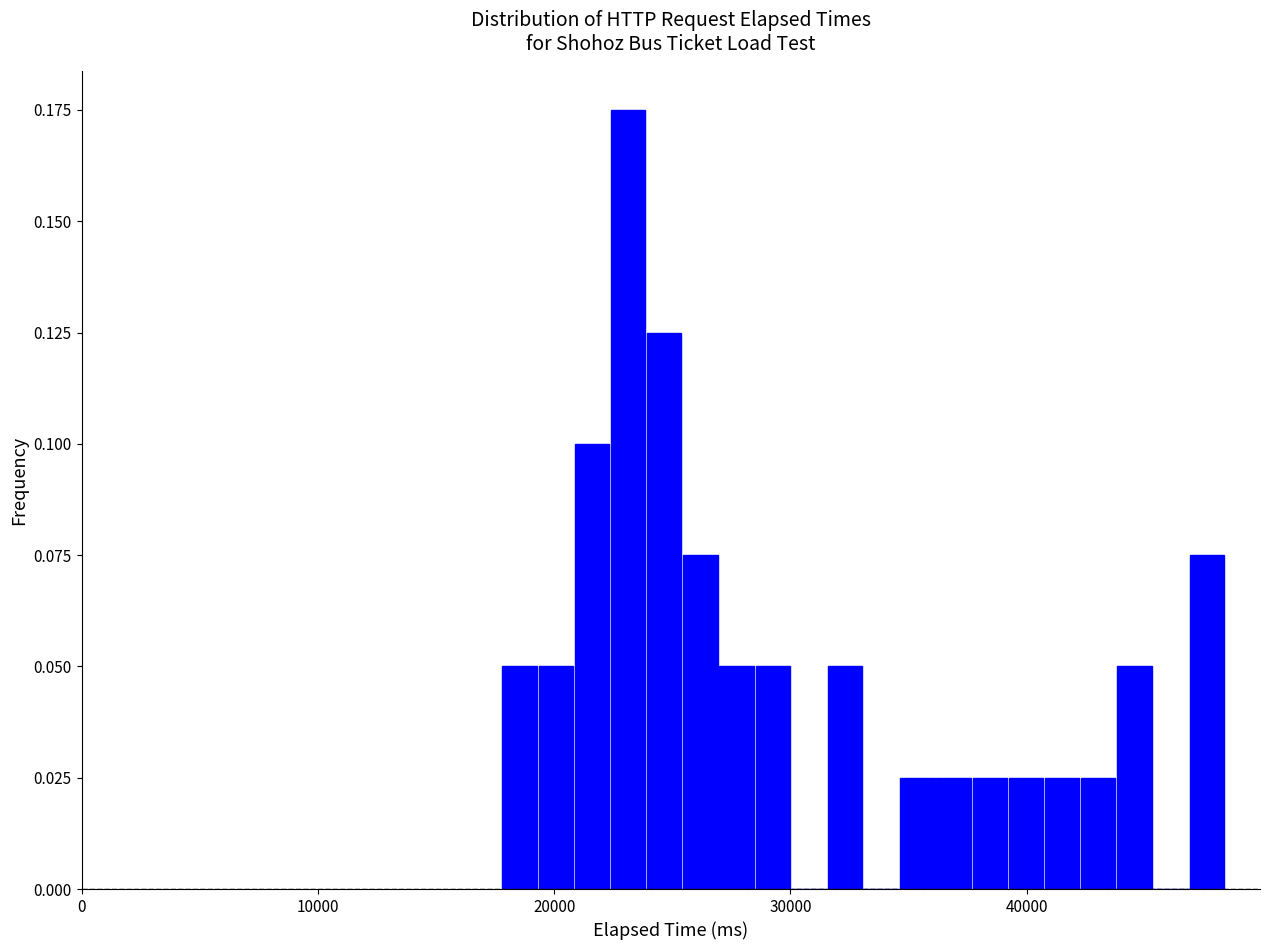

Read against the x-axis, roughly where is the centre of the tallest bar?

23000